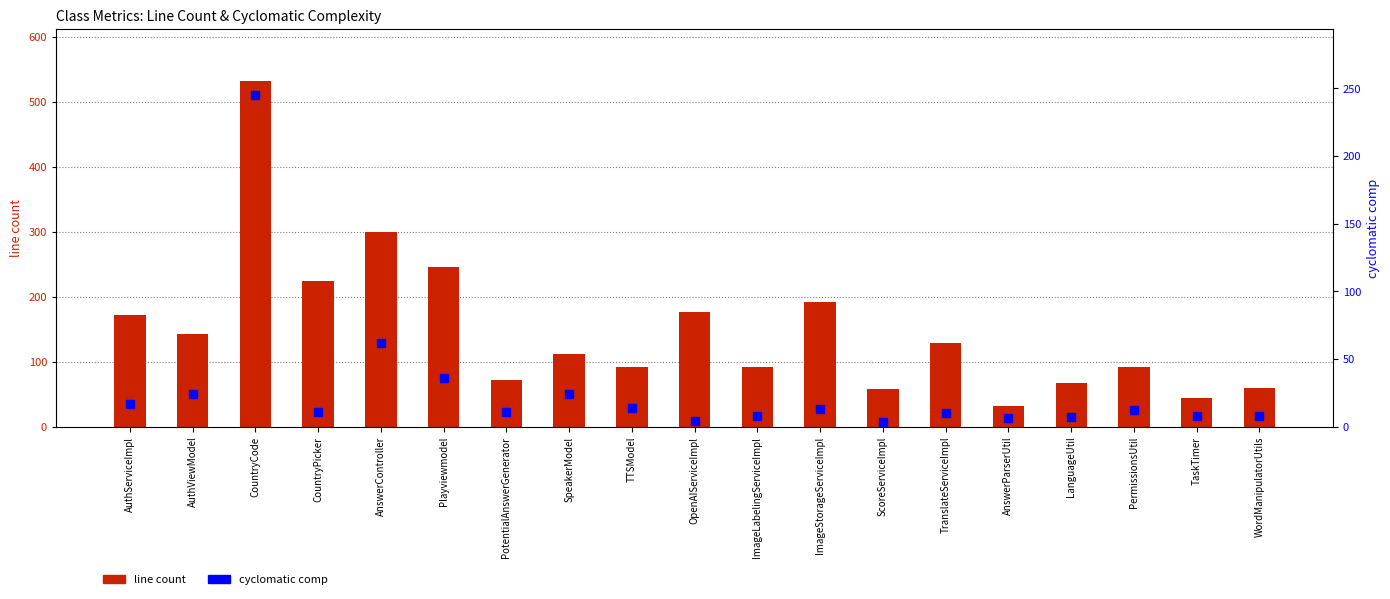

List the labels in order of cyclomatic comp value, smallest first.

ScoreServiceImpl, OpenAIServiceImpl, AnswerParserUtil, LanguageUtil, ImageLabelingServiceImpl, TaskTimer, WordManipulatorUtils, TranslateServiceImpl, CountryPicker, PotentialAnswerGenerator, PermissionsUtil, ImageStorageServiceImpl, TTSModel, AuthServiceImpl, AuthViewModel, SpeakerModel, Playviewmodel, AnswerController, CountryCode